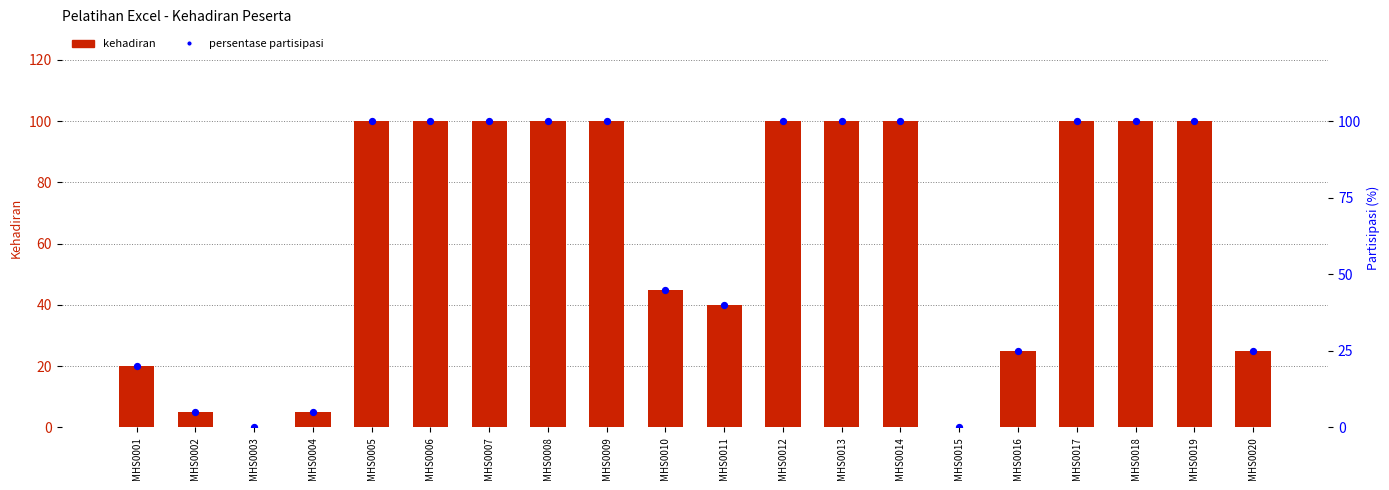

Which series reaches the minimum Y coordinate?

Kehadiran